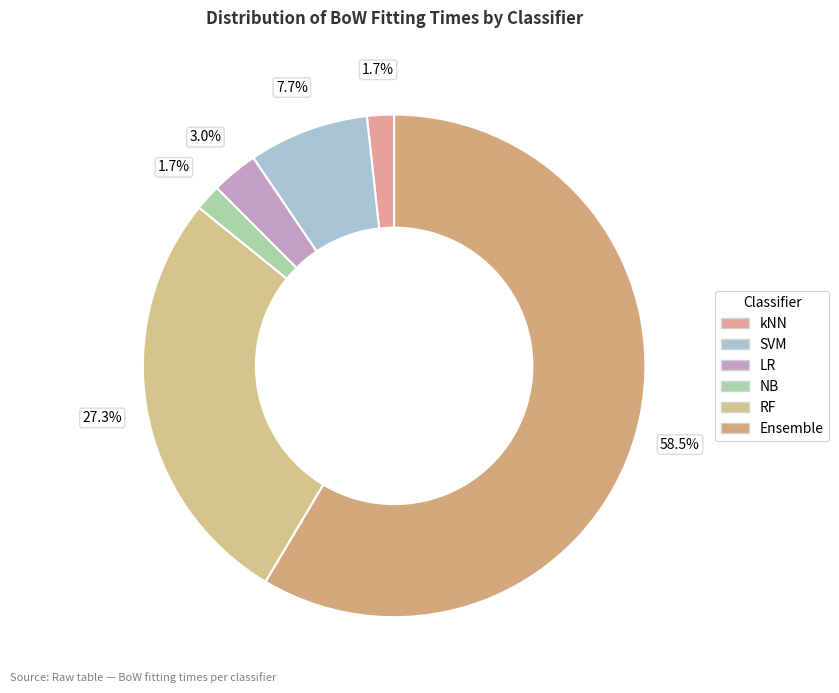

Rank the categories by value from highest to lowest.

Ensemble, RF, SVM, LR, kNN, NB